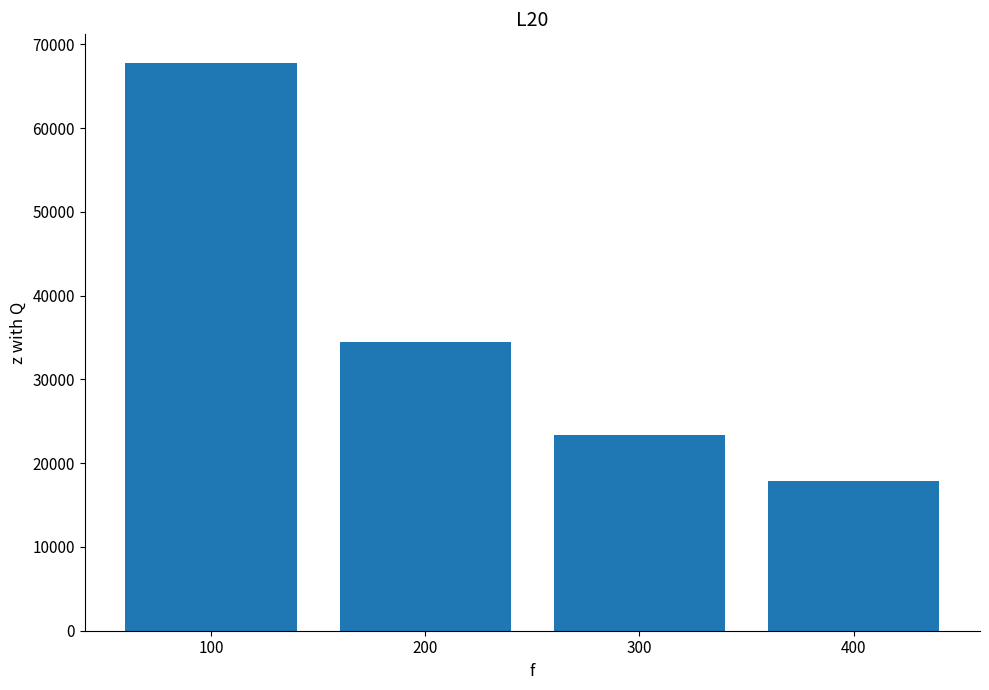

Where does the data first go above 34497?

100